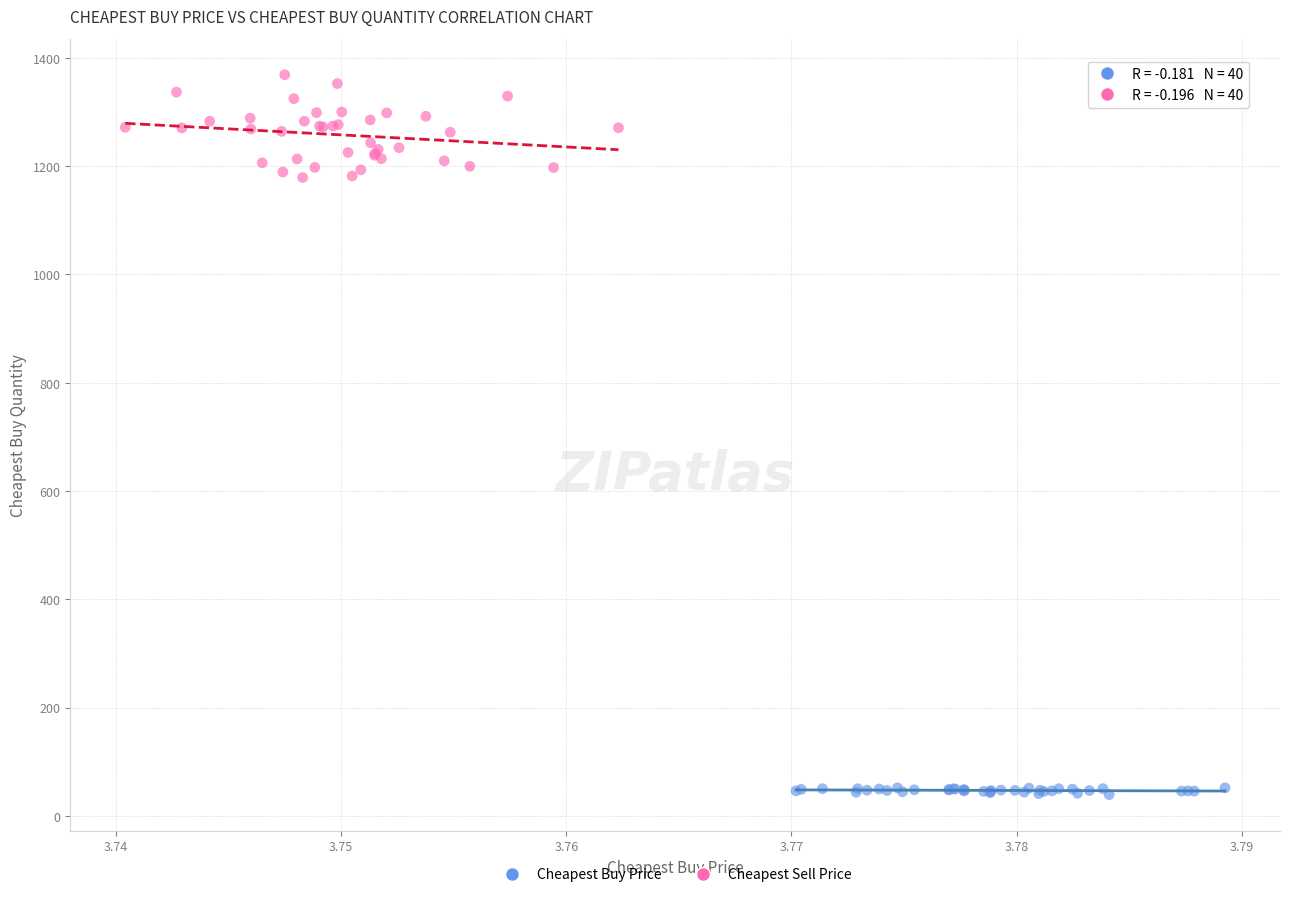

Which series contains the lowest Y value?

Cheapest Buy Price